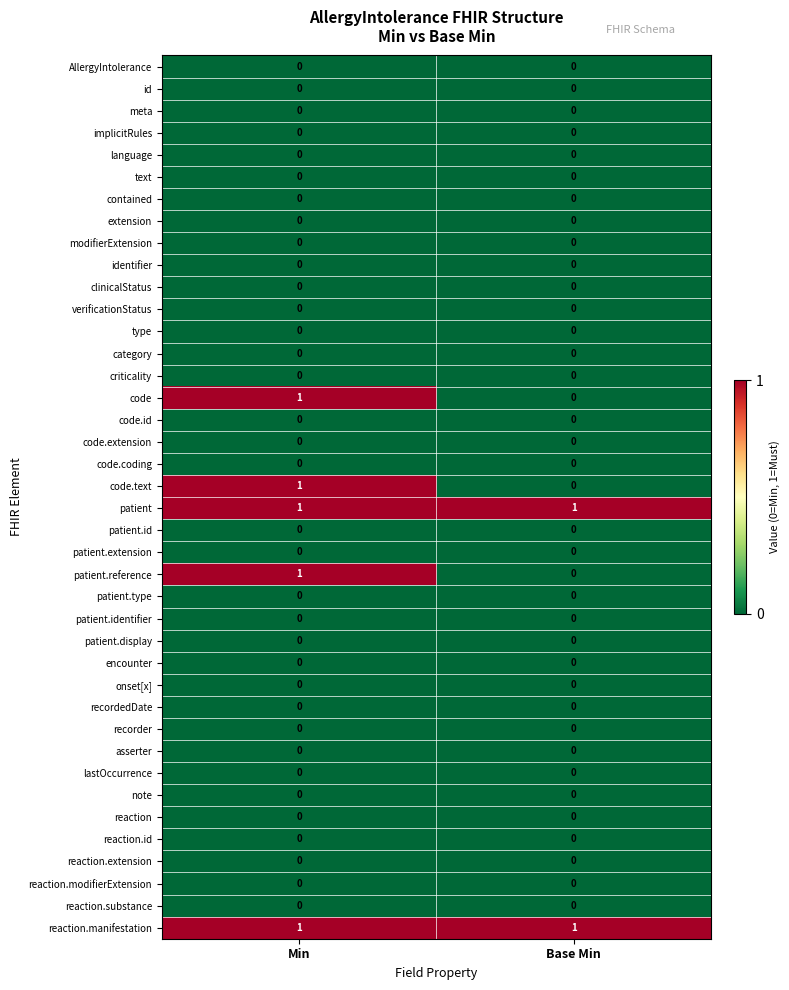

The value of extension at Min is 0. True or false?

True